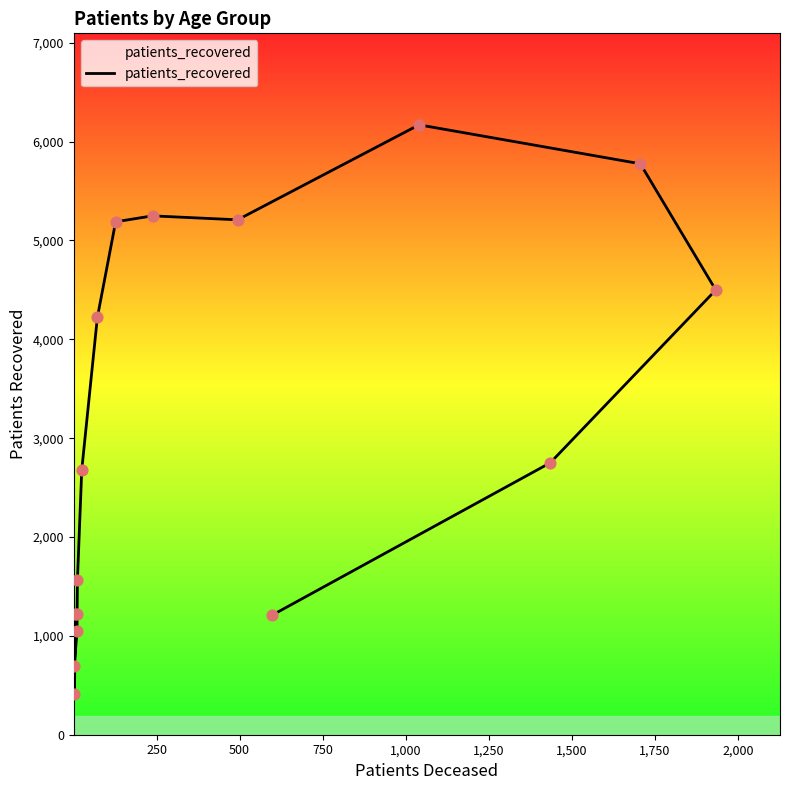

What is the change in value from 250 to 1,000?

+811